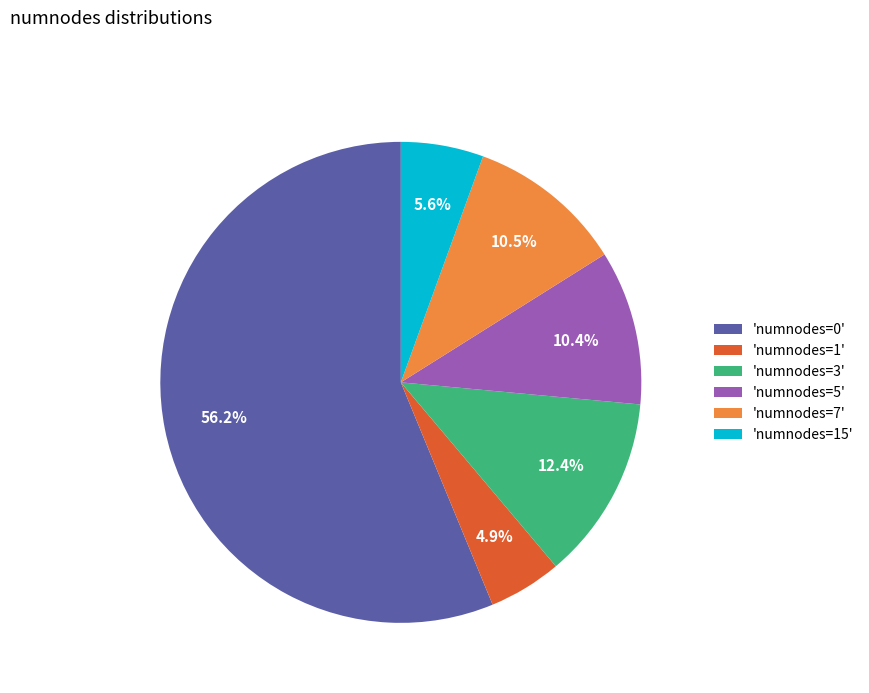

Between 'numnodes=3' and 'numnodes=7', which is larger?

'numnodes=3'